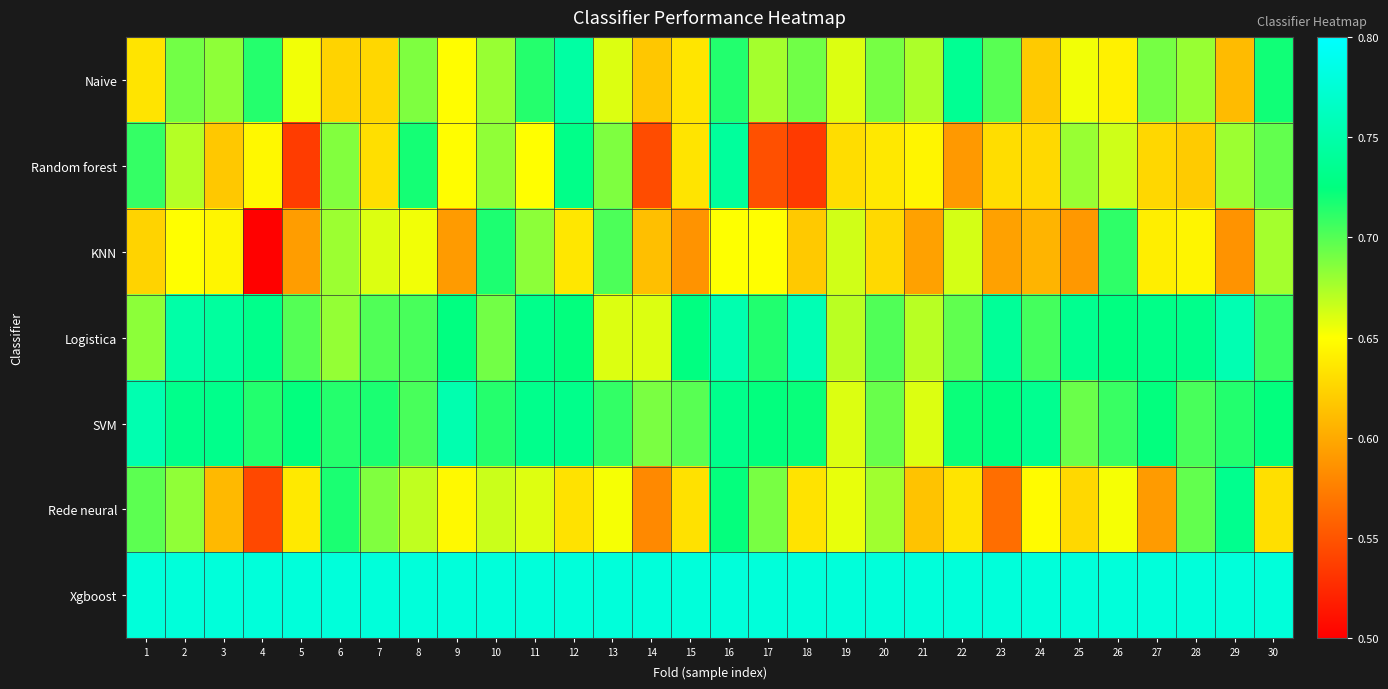

Rank the series at 4 from highest to lowest value.

Xgboost, Logistica, SVM, Naive, Random forest, Rede neural, KNN